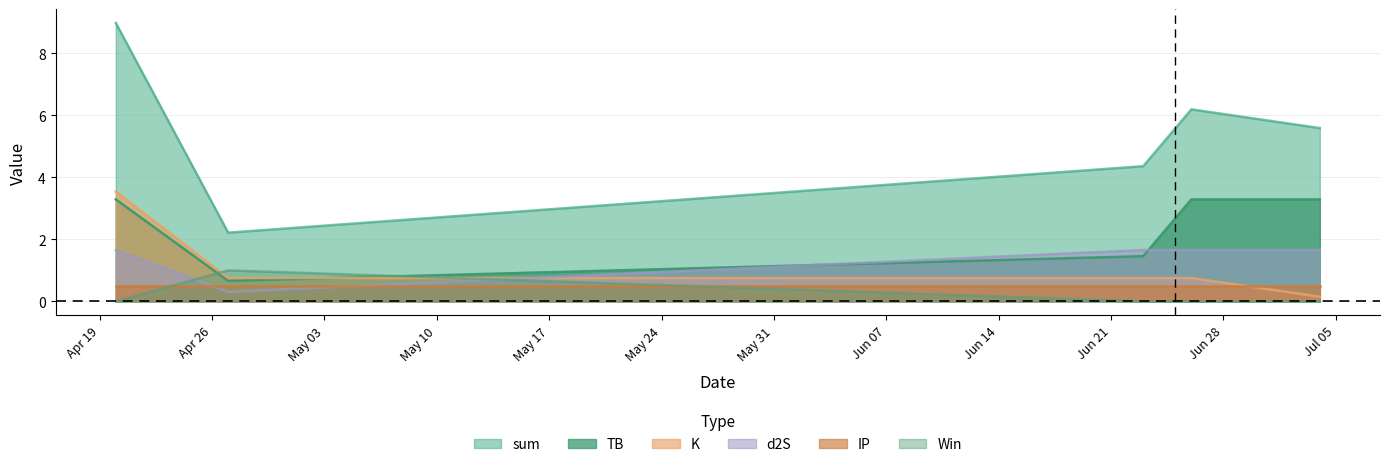

Which series has the largest total across all categories?

sum